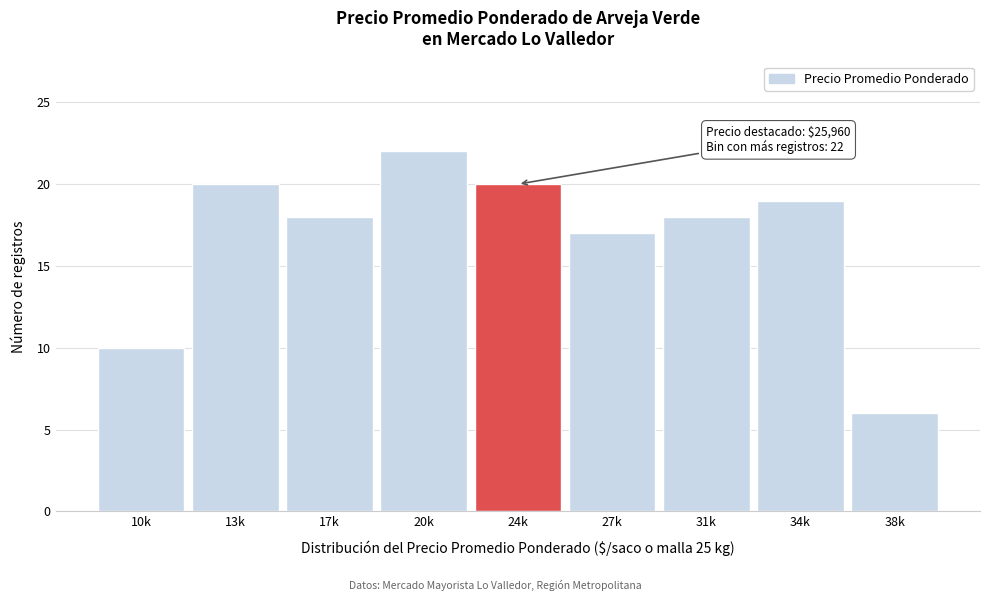

Reading left to right, list all the values displayed in this chart.

10k=10	13k=20	17k=18	20k=22	24k=20	27k=17	31k=18	34k=19	38k=6